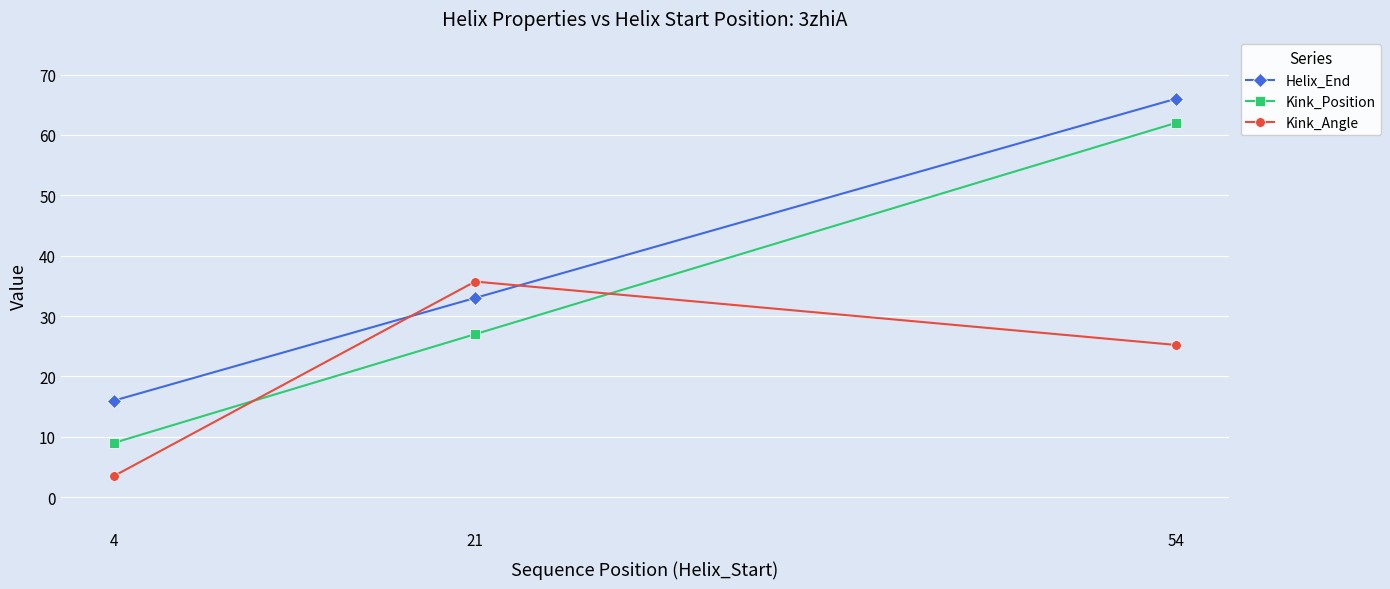

List the series in order of their overall mean, lowest first.

Kink_Angle, Kink_Position, Helix_End